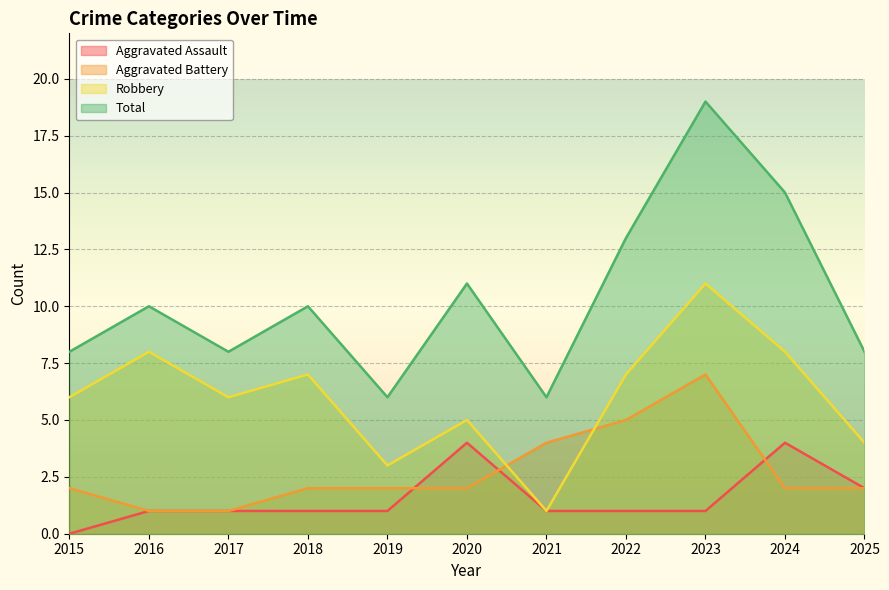

What is the difference between the highest and lowest values at 2016?

9